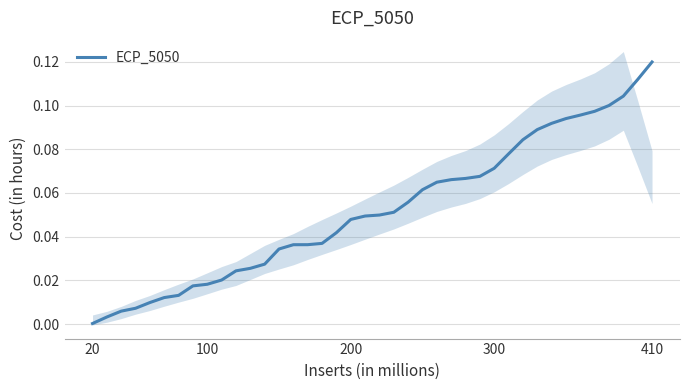

Reading left to right, list all the values displayed in this chart.

0.0	0.0	0.0	0.0	0.0	0.0	0.0	0.0	0.0	0.0	0.0	0.0	0.0	0.0	0.0	0.0	0.0	0.0	0.0	0.0	0.0	0.1	0.1	0.1	0.1	0.1	0.1	0.1	0.1	0.1	0.1	0.1	0.1	0.1	0.1	0.1	0.1	0.1	0.1	0.1